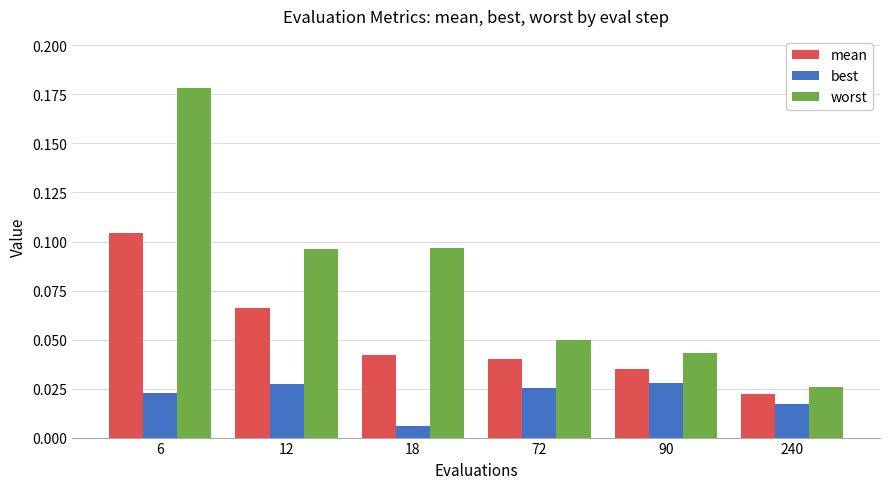

Which series has the largest total across all categories?

worst